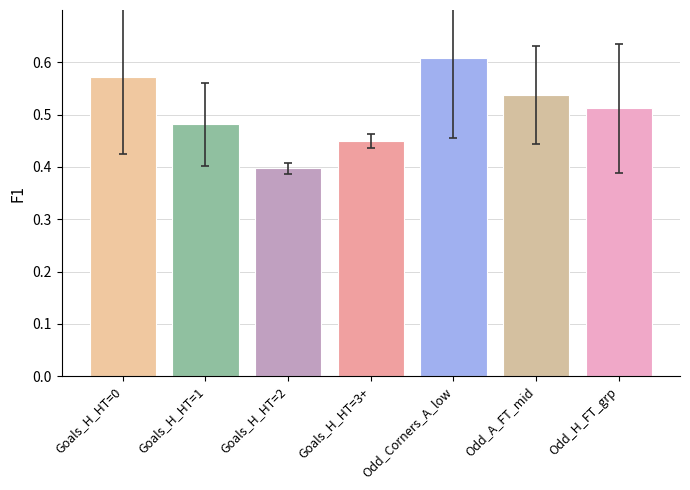

Rank the categories by value from highest to lowest.

Odd_Corners_A_low, Goals_H_HT=0, Odd_A_FT_mid, Odd_H_FT_grp, Goals_H_HT=1, Goals_H_HT=3+, Goals_H_HT=2